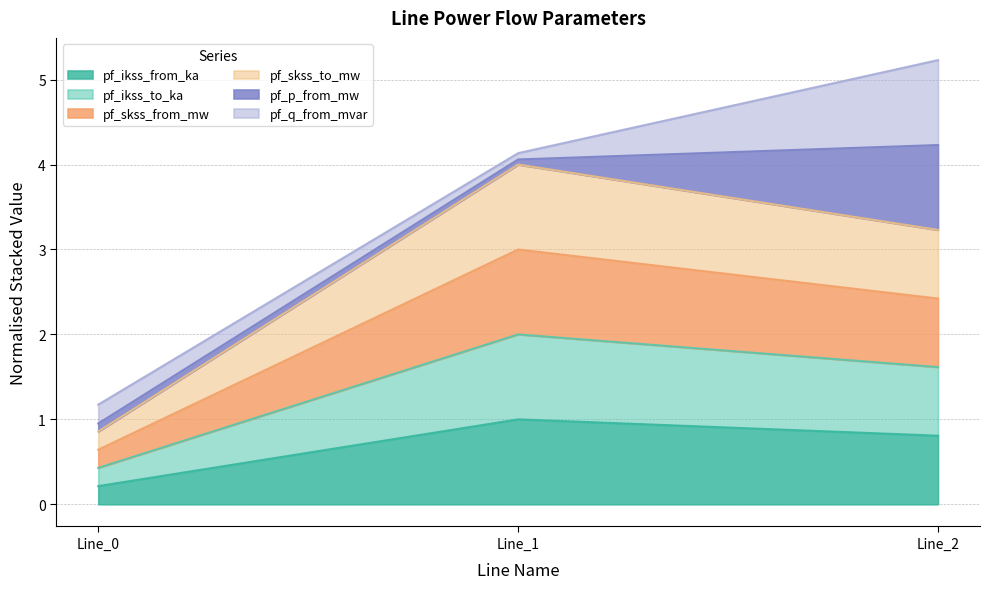

Does the chart display data point markers on the line(s)?

No